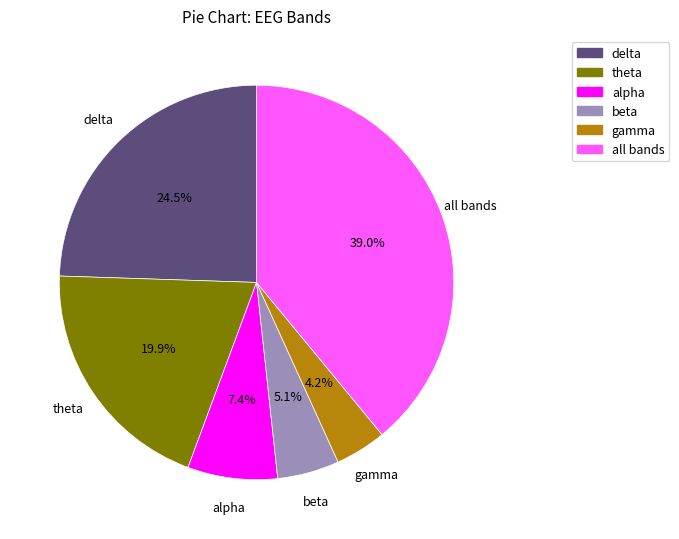

What percentage do gamma and theta together represent?

24.1%